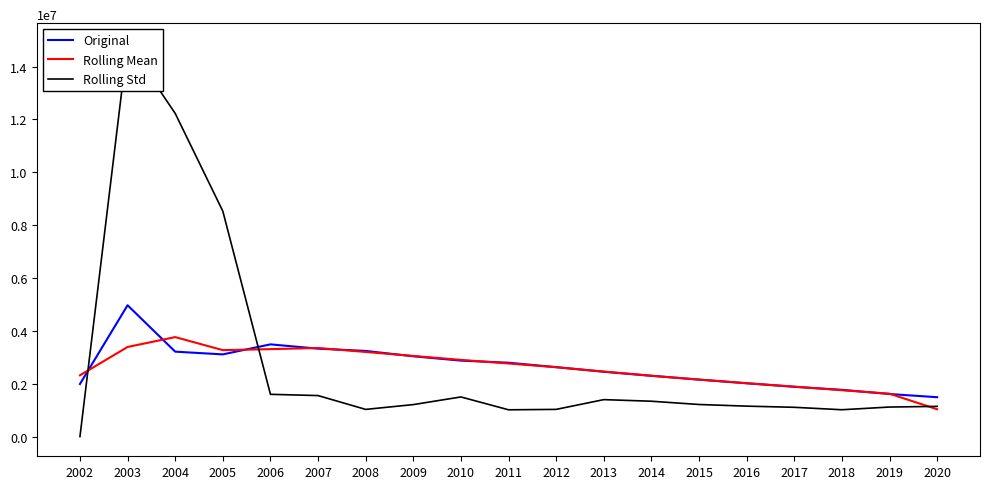

Rank the series by their average value, from highest to lowest.

Rolling Std, Original, Rolling Mean